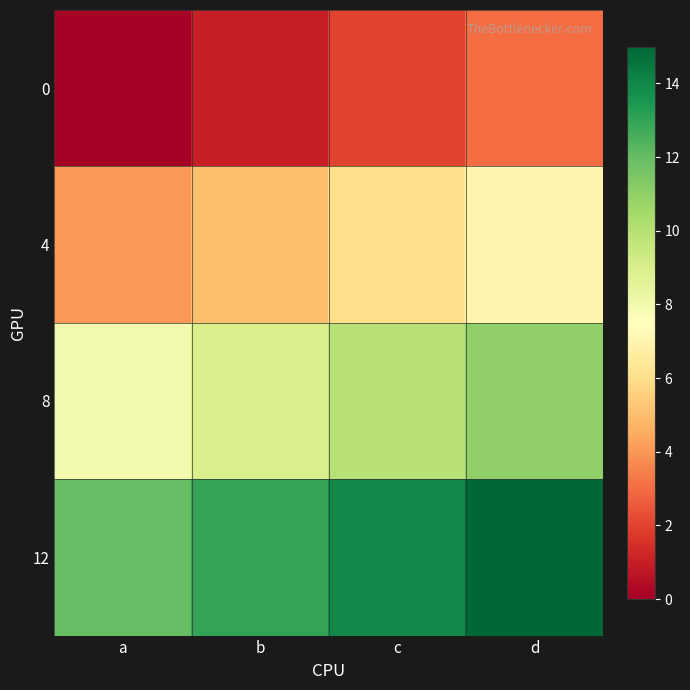

At how many categories does at least one series exceed 12?

3